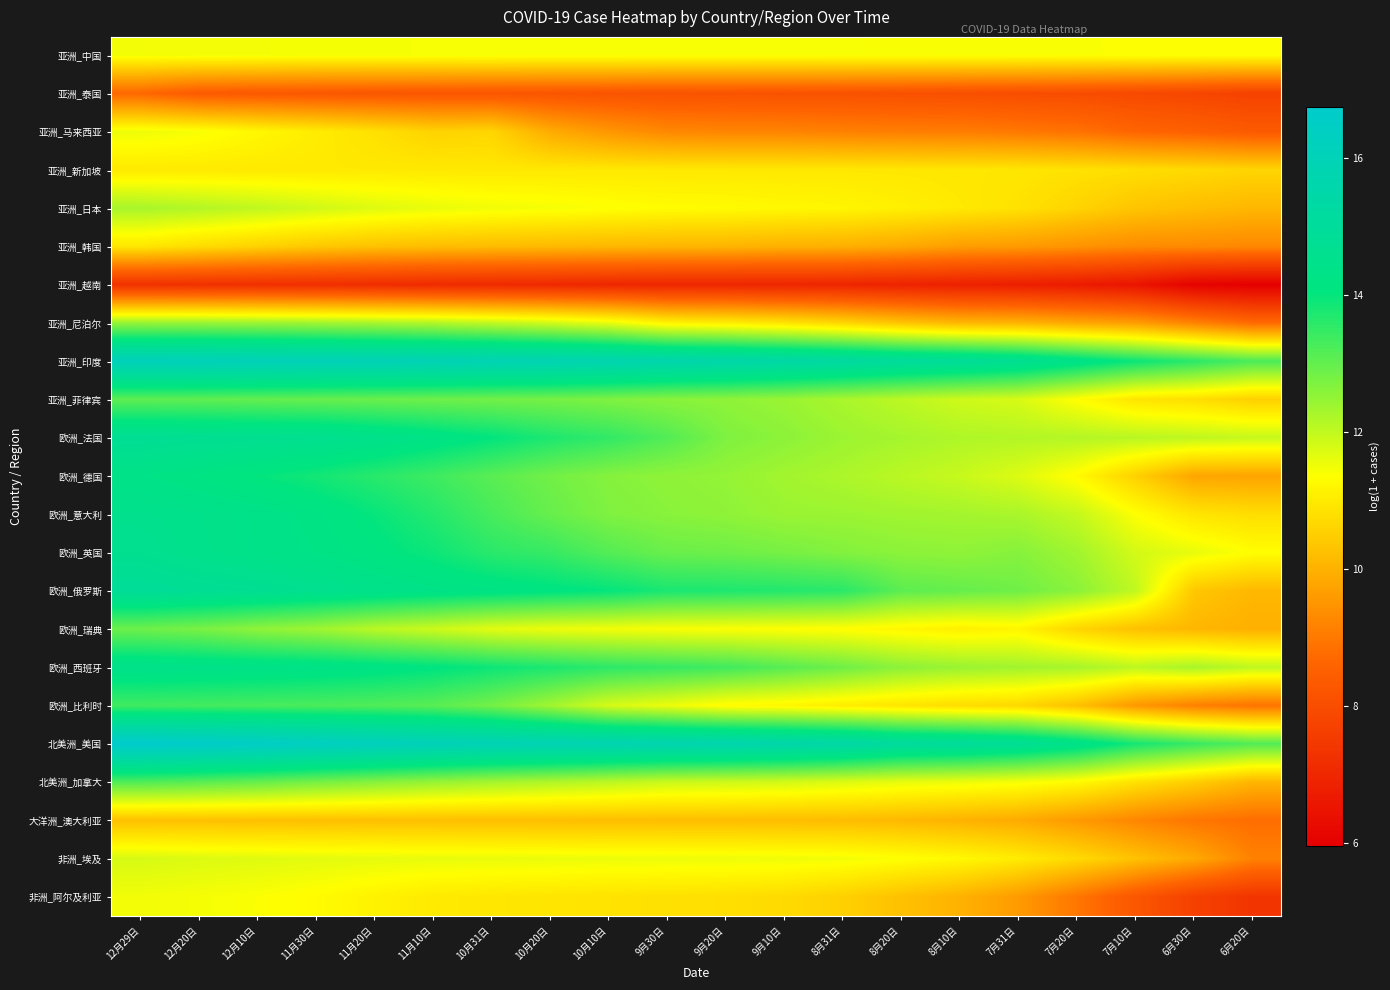

Rank the series by their maximum value, from highest to lowest.

北美洲_美国, 亚洲_印度, 欧洲_俄罗斯, 欧洲_法国, 欧洲_英国, 欧洲_意大利, 欧洲_西班牙, 欧洲_德国, 欧洲_比利时, 北美洲_加拿大, 亚洲_菲律宾, 欧洲_瑞典, 亚洲_尼泊尔, 亚洲_日本, 非洲_埃及, 亚洲_马来西亚, 非洲_阿尔及利亚, 亚洲_中国, 亚洲_新加坡, 亚洲_韩国, 大洋洲_澳大利亚, 亚洲_泰国, 亚洲_越南